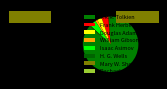

Is J.R.R. Tolkien the majority of the pie?

Yes